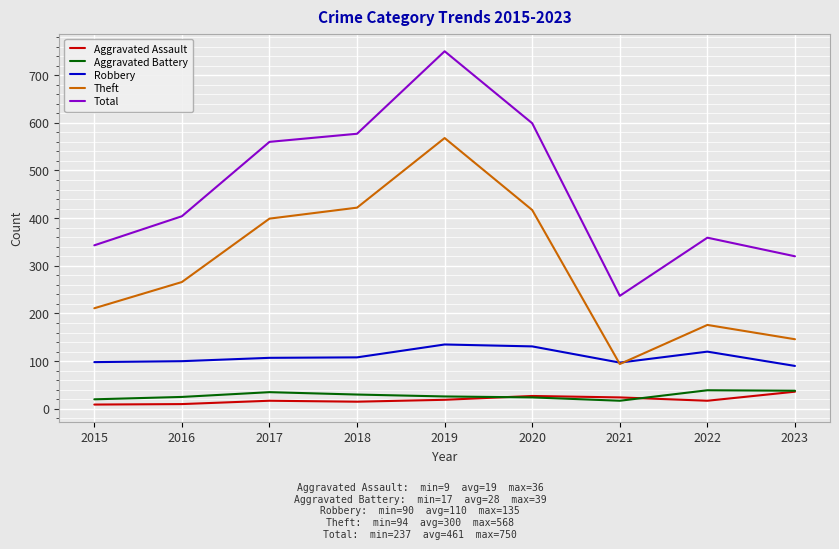

Which series has the largest total across all categories?

Total